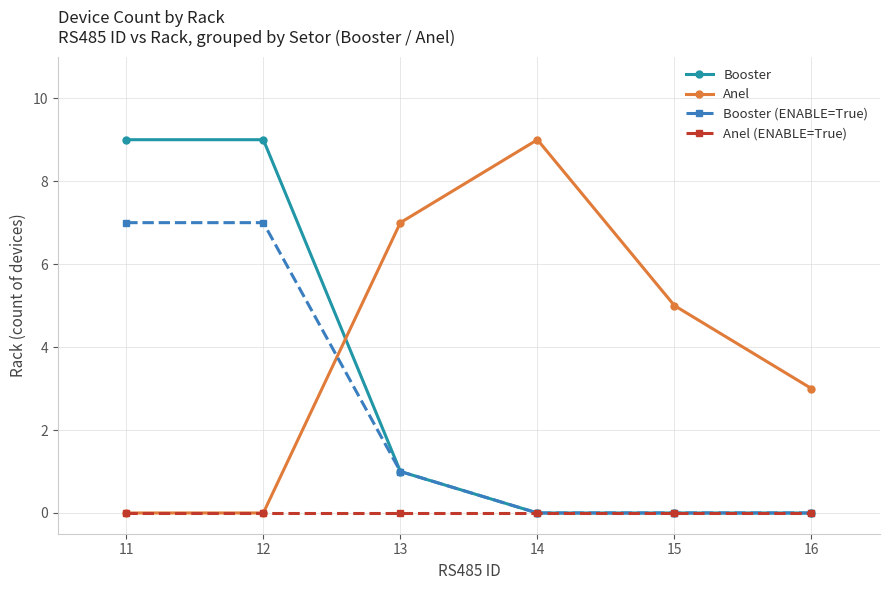

What are all the series names shown in the legend?

Booster, Anel, Booster (ENABLE=True), Anel (ENABLE=True)